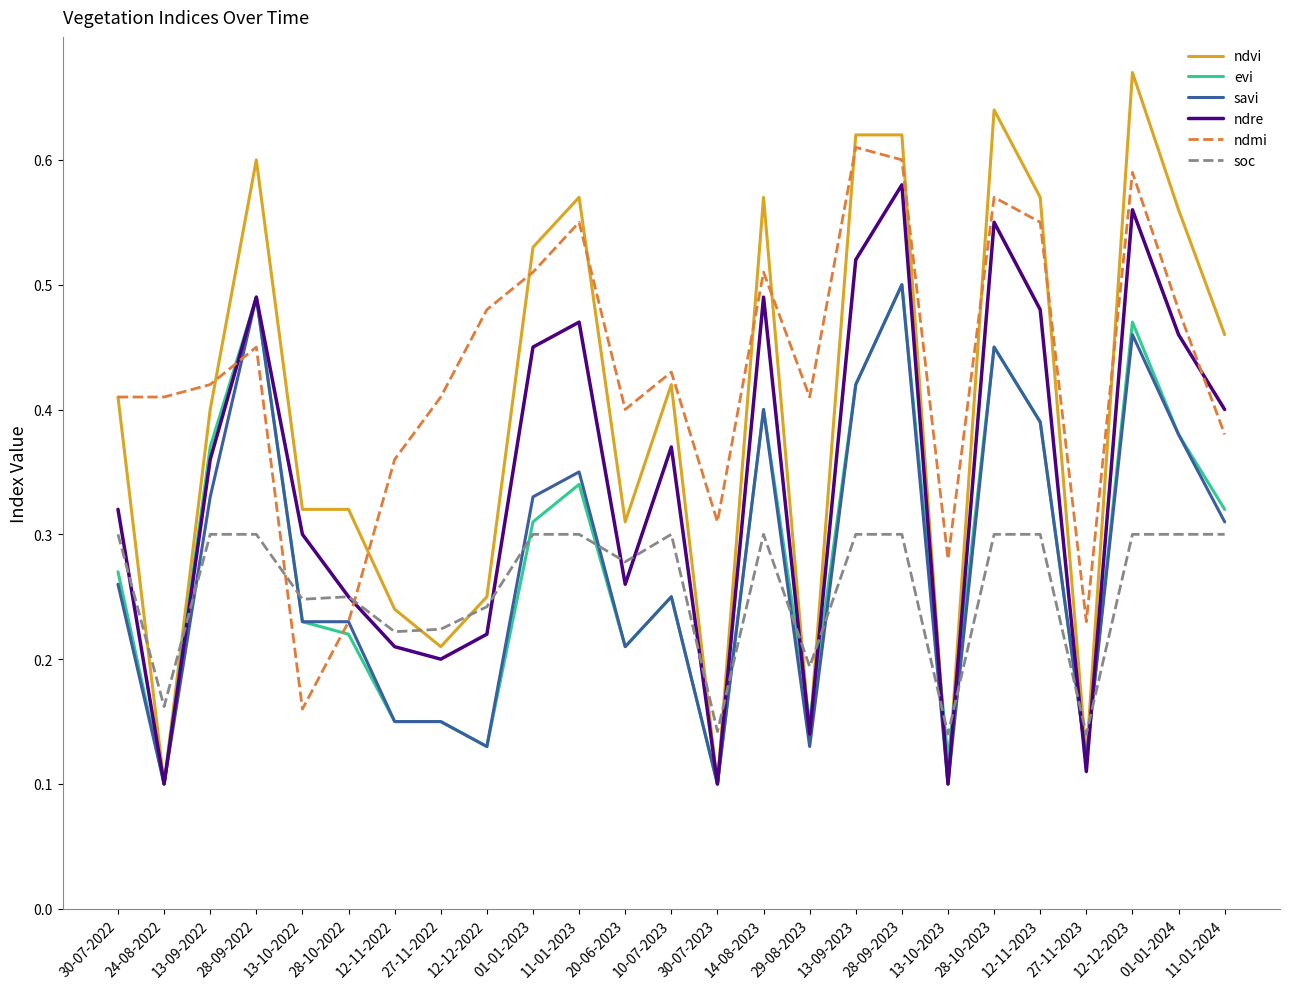

At 11-01-2024, list the series in order from smallest to largest.

soc, savi, evi, ndmi, ndre, ndvi